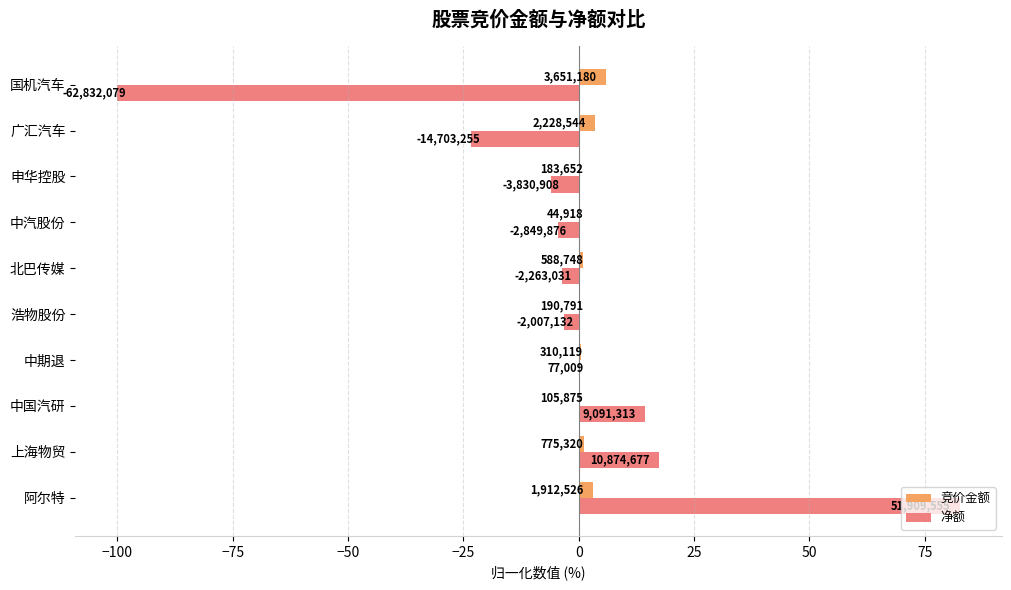

Rank the series by their average value, from highest to lowest.

竞价金额, 净额